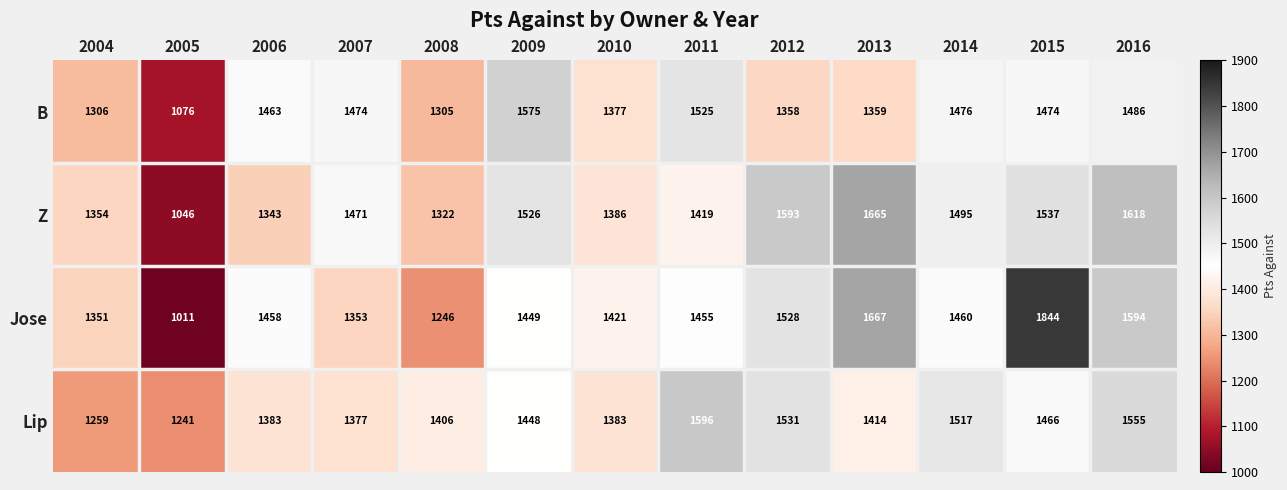

At which label does Lip first exceed 1414?

2009